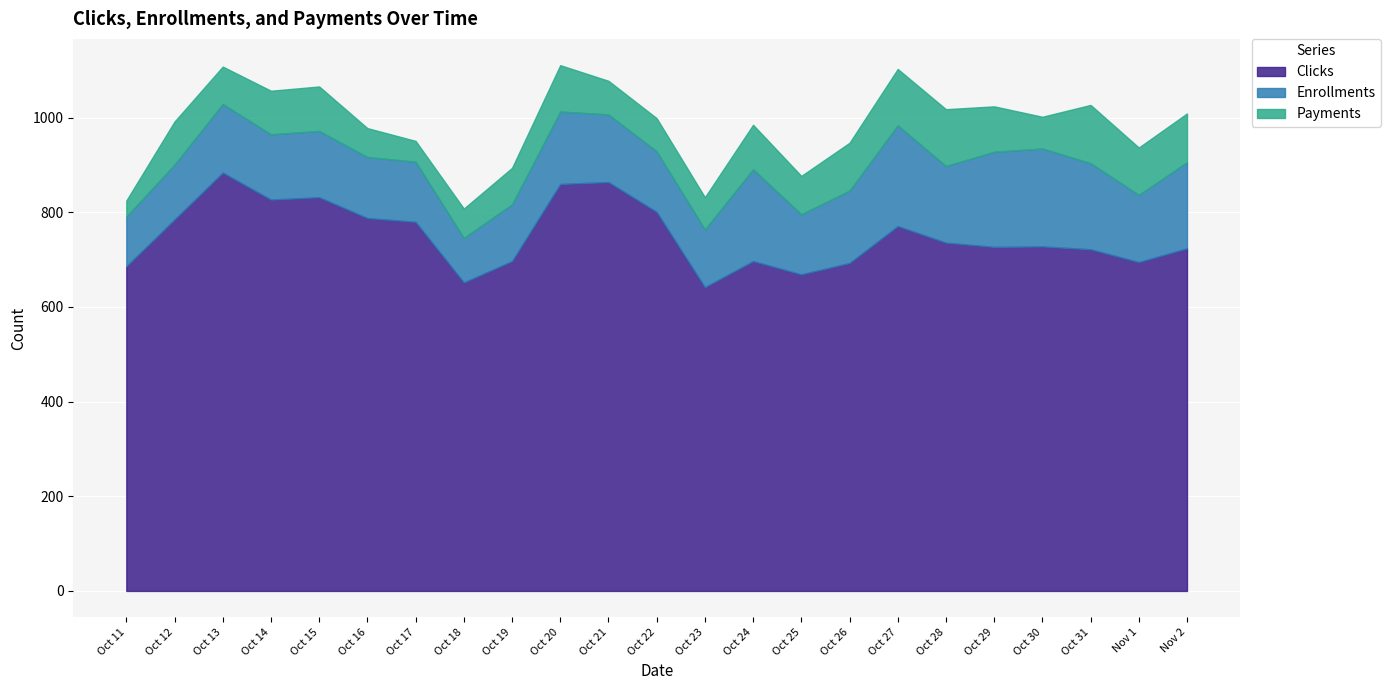

Reading left to right, transcribe all the data shown in this chart.

Clicks: Oct 11=686	Oct 12=785	Oct 13=884	Oct 14=827	Oct 15=832	Oct 16=788	Oct 17=780	Oct 18=652	Oct 19=697	Oct 20=860	Oct 21=864	Oct 22=801	Oct 23=642	Oct 24=697	Oct 25=669	Oct 26=693	Oct 27=771	Oct 28=736	Oct 29=727	Oct 30=728	Oct 31=722	Nov 1=695	Nov 2=724
Enrollments: Oct 11=105	Oct 12=116	Oct 13=145	Oct 14=138	Oct 15=140	Oct 16=129	Oct 17=127	Oct 18=94	Oct 19=120	Oct 20=153	Oct 21=143	Oct 22=128	Oct 23=122	Oct 24=194	Oct 25=127	Oct 26=153	Oct 27=213	Oct 28=162	Oct 29=201	Oct 30=207	Oct 31=182	Nov 1=142	Nov 2=182
Payments: Oct 11=34	Oct 12=91	Oct 13=79	Oct 14=92	Oct 15=94	Oct 16=61	Oct 17=44	Oct 18=62	Oct 19=77	Oct 20=98	Oct 21=71	Oct 22=70	Oct 23=68	Oct 24=94	Oct 25=81	Oct 26=101	Oct 27=119	Oct 28=120	Oct 29=96	Oct 30=67	Oct 31=123	Nov 1=100	Nov 2=103